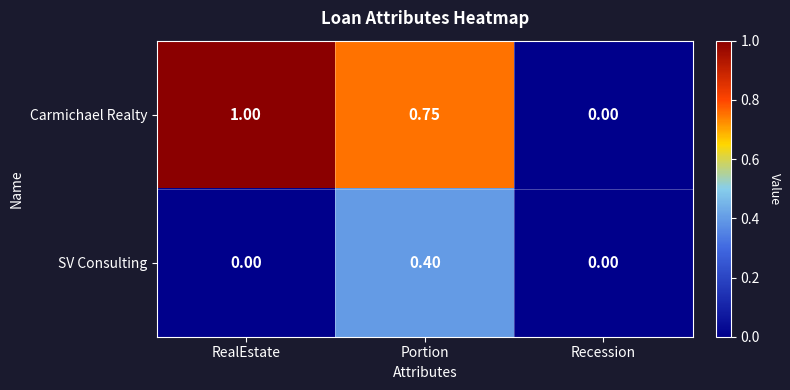

Which series has the widest spread of values?

Carmichael Realty